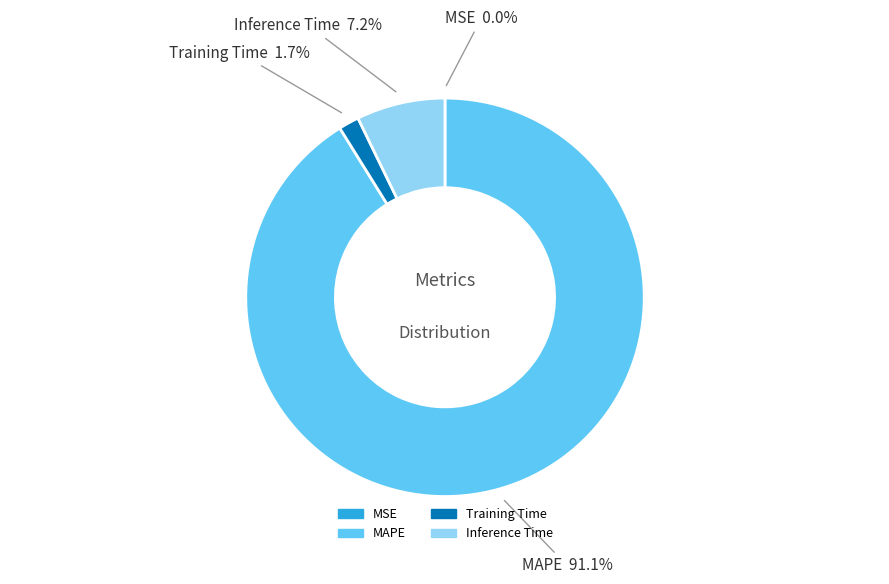

What percentage is NOT represented by Training Time?

98.3%